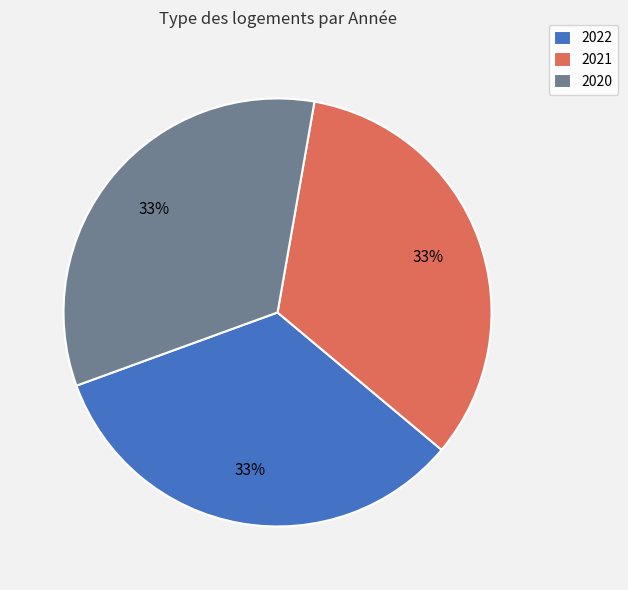

To the nearest percent, what is the average slice percentage?

33%